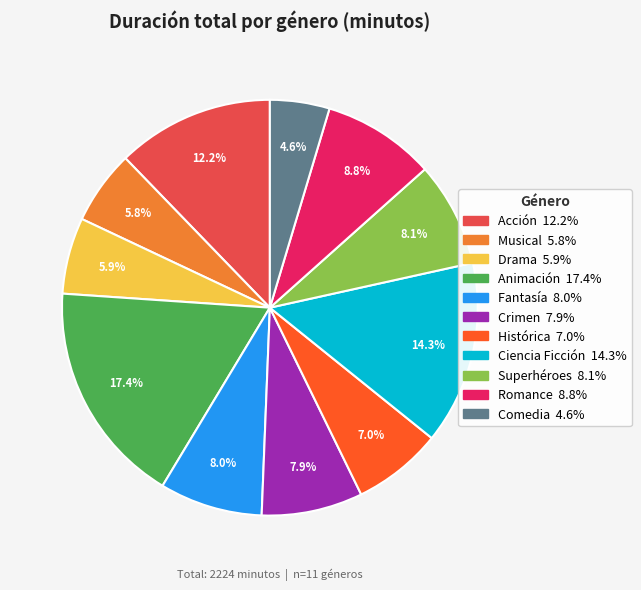

Does any single category account for the majority?

No